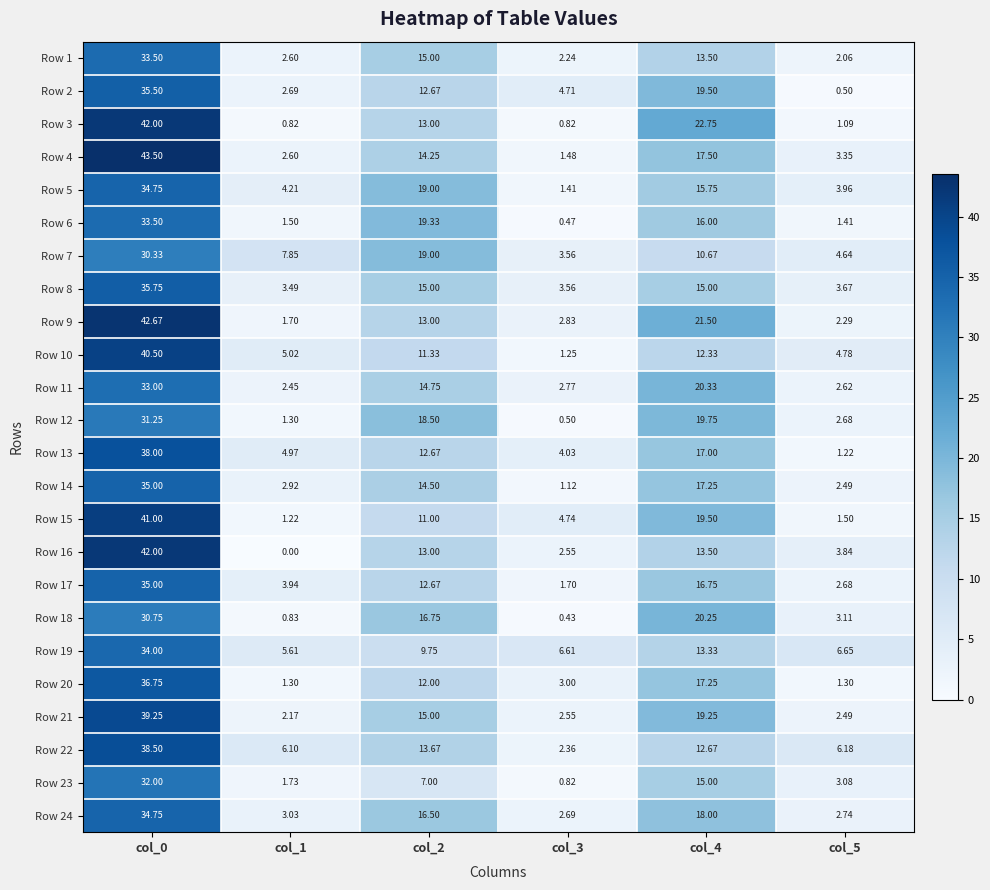

Is the value of Row 16 at col_5 greater than the value of Row 10 at col_0?

No